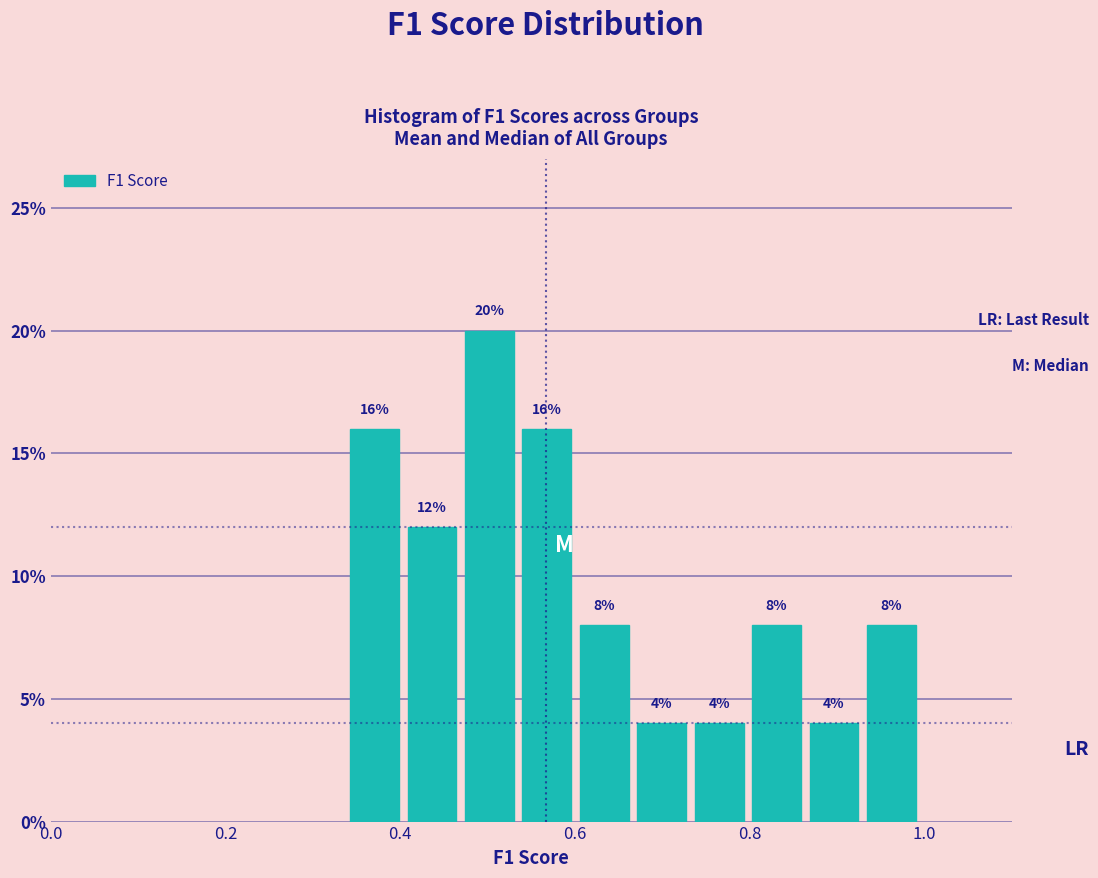

Around what value on the x-axis is the tallest bar? Give the approximate position of its centre, as read against the axis.

0.50